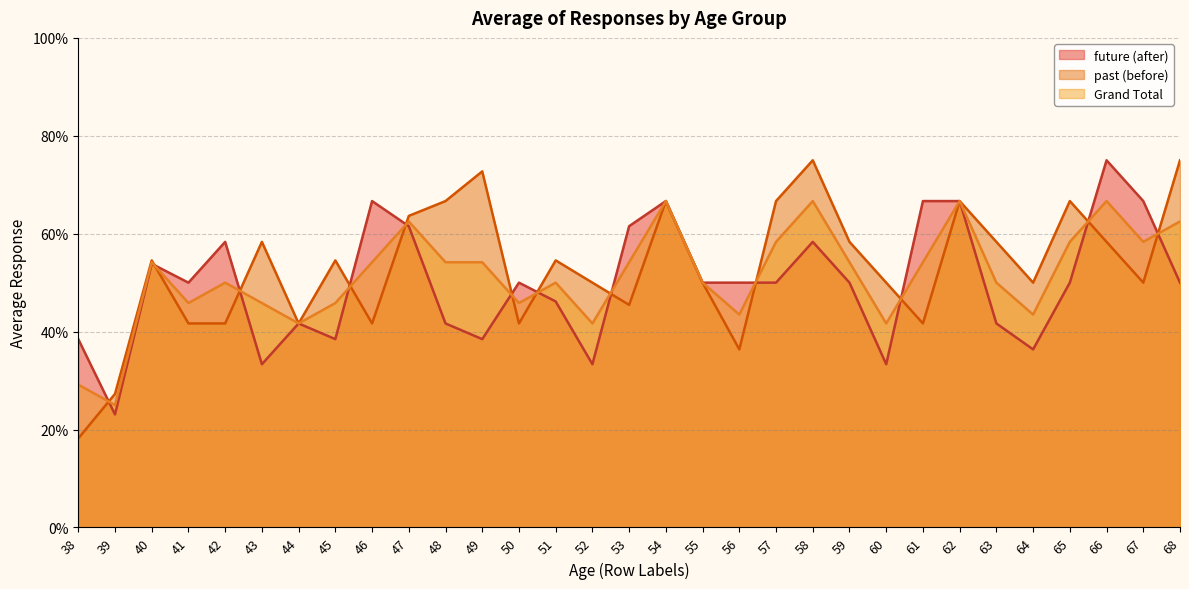

Between which two adjacent categories do future (after) and Grand Total first intersect?

38 and 39